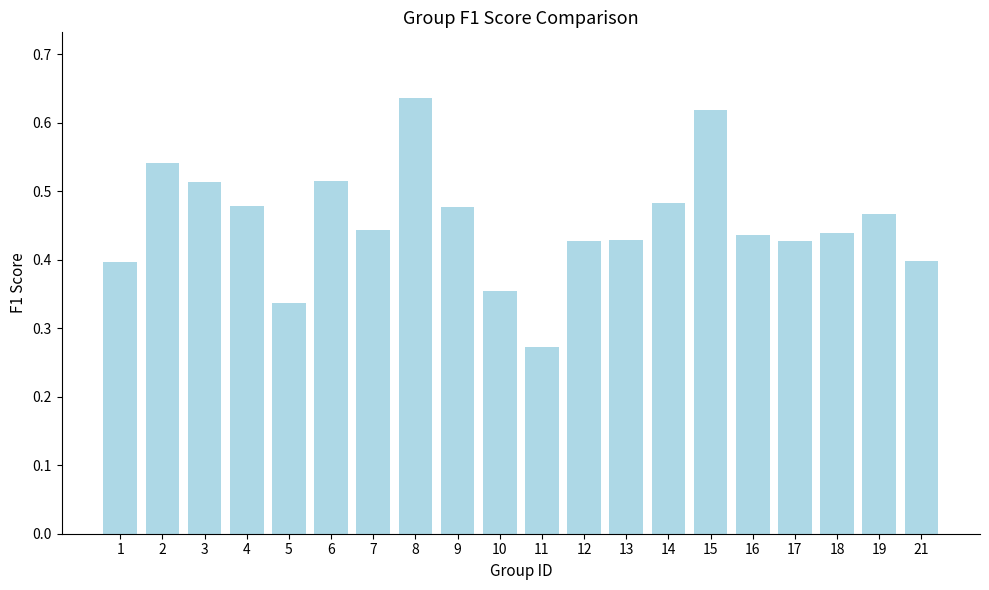

Count the values in the range 0 to 1.

20